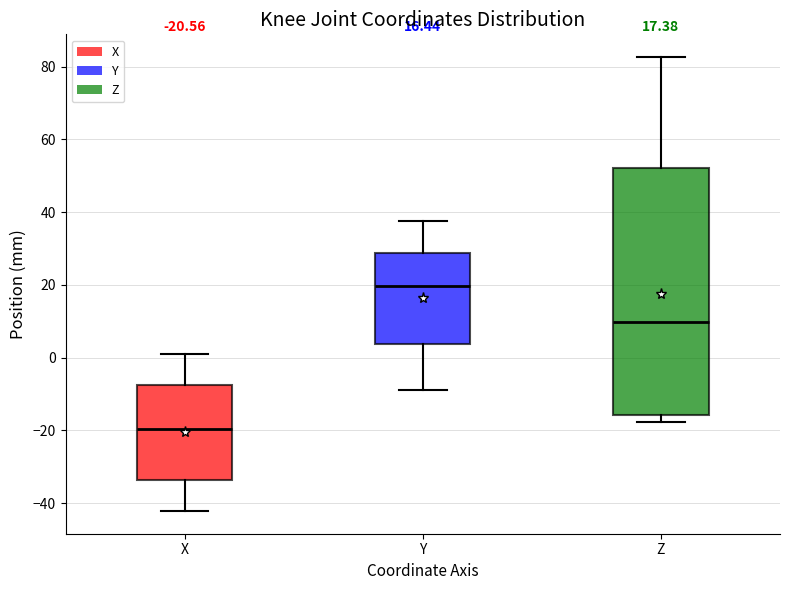

Which box's median line is the highest?

Y